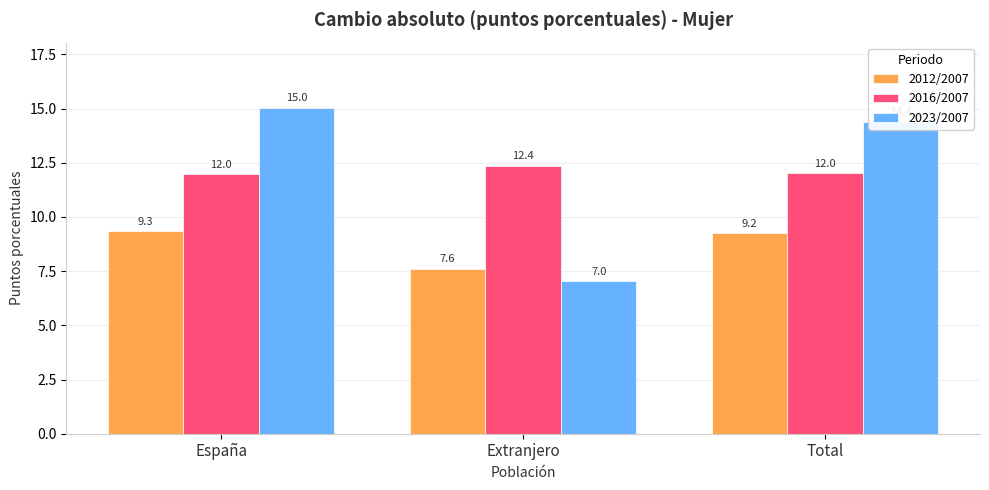

Which series has the widest spread of values?

2023/2007